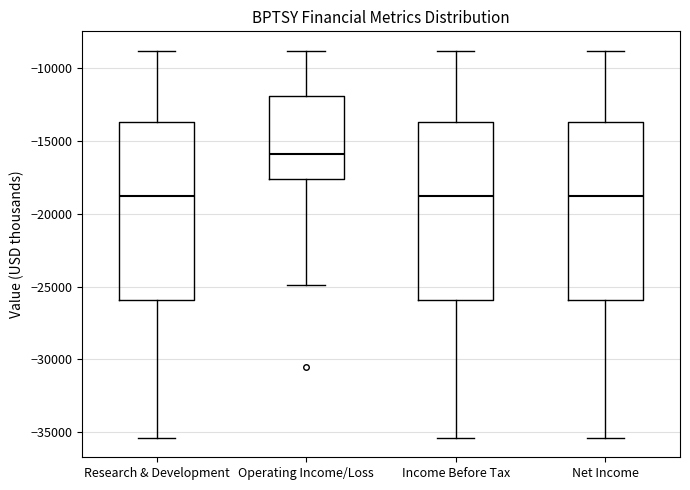

Reading left to right, transcribe this box plot: for each box, give where its median line is, the range the box spans, and where its two whiskers end, as read against the y-axis. The values are not printed on the chart, so give them approximately, as read against the axis.

Research & Development: median -19000, box -26000 to -13500, whiskers -35500 to -9000
Operating Income/Loss: median -16000, box -17500 to -12000, whiskers -25000 to -9000
Income Before Tax: median -19000, box -26000 to -13500, whiskers -35500 to -9000
Net Income: median -19000, box -26000 to -13500, whiskers -35500 to -9000